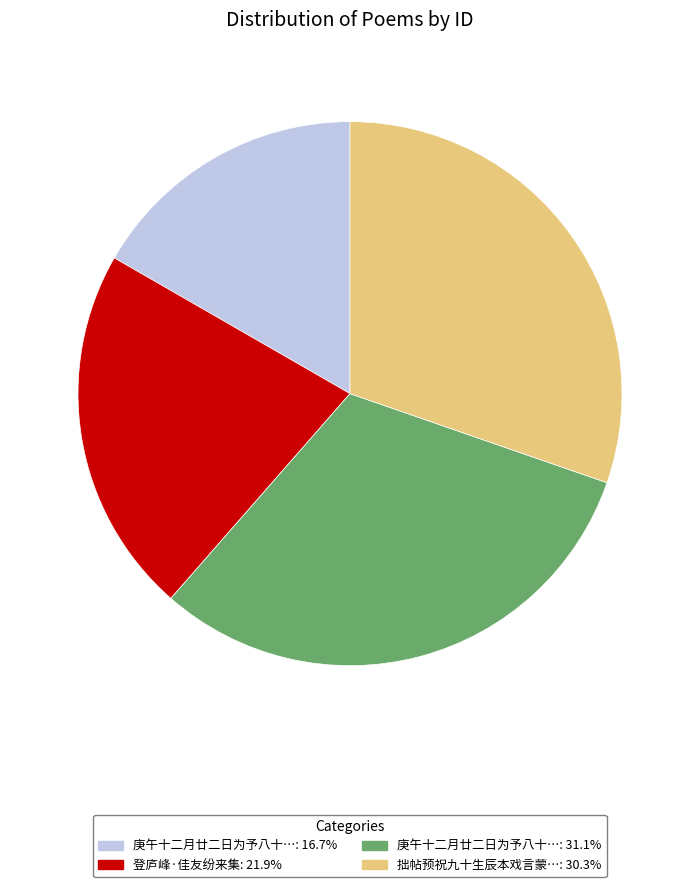

Is there a majority slice in this chart?

No